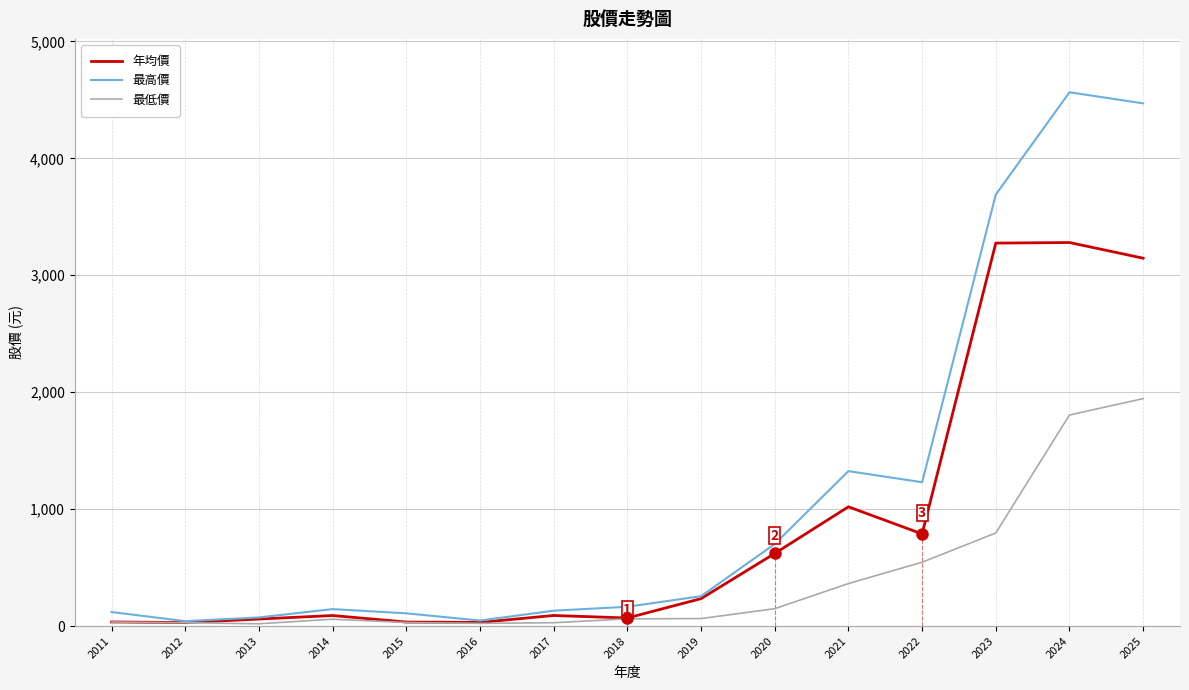

Between 2016 and 2025, which series saw the biggest shift?

最高價